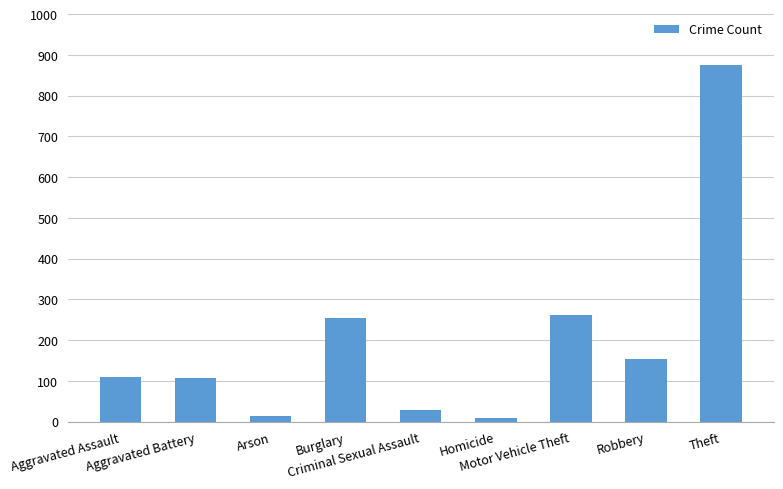

What is the difference between the second highest and second lowest values?

248